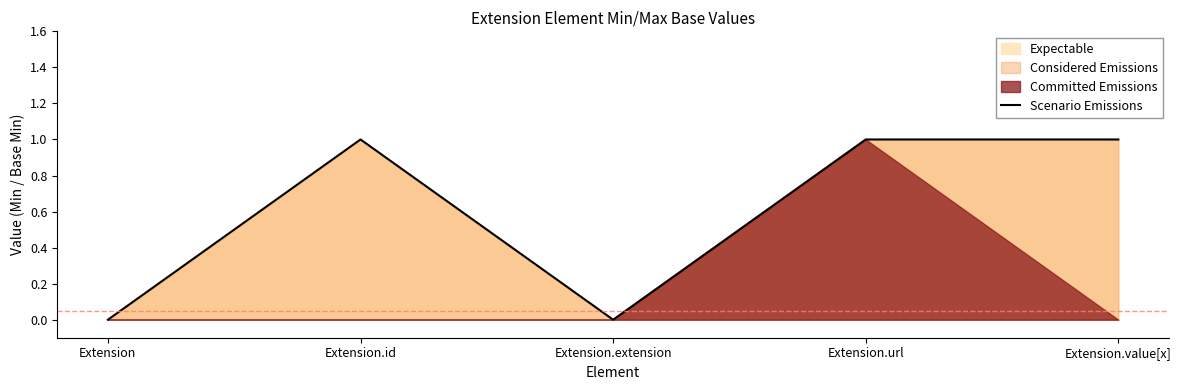

Reading left to right, list all the values displayed in this chart.

0	1	0	1	1